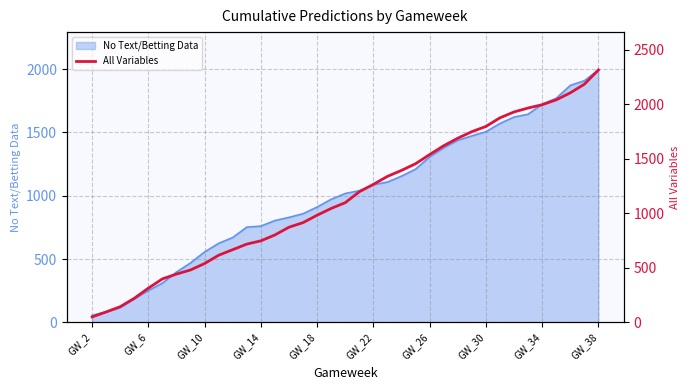

What is the sum of all values?

42575